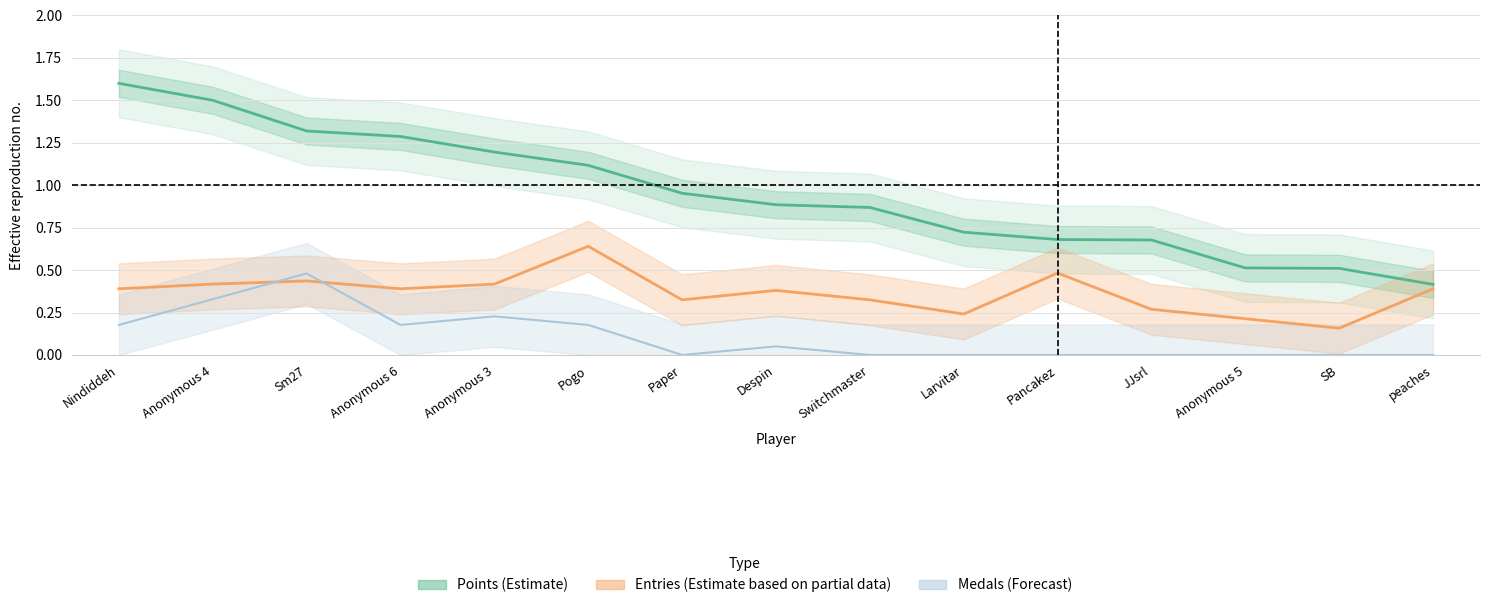

Which category has the highest value in the Points series?

Nindiddeh